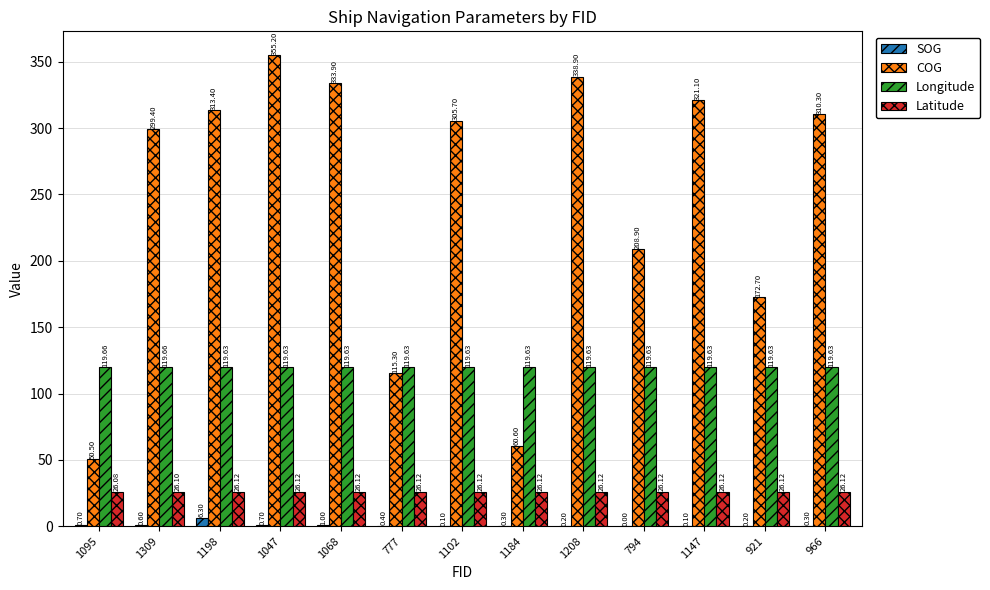

Which series has the largest total across all categories?

COG